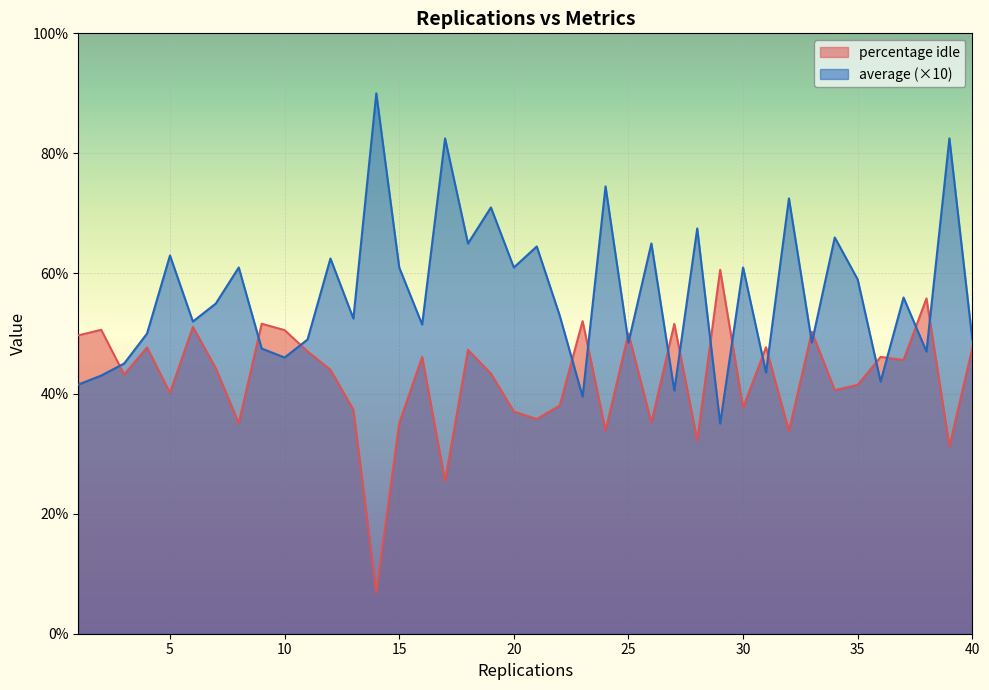

Rank the series by their average value, from lowest to highest.

percentage idle, average (×10)